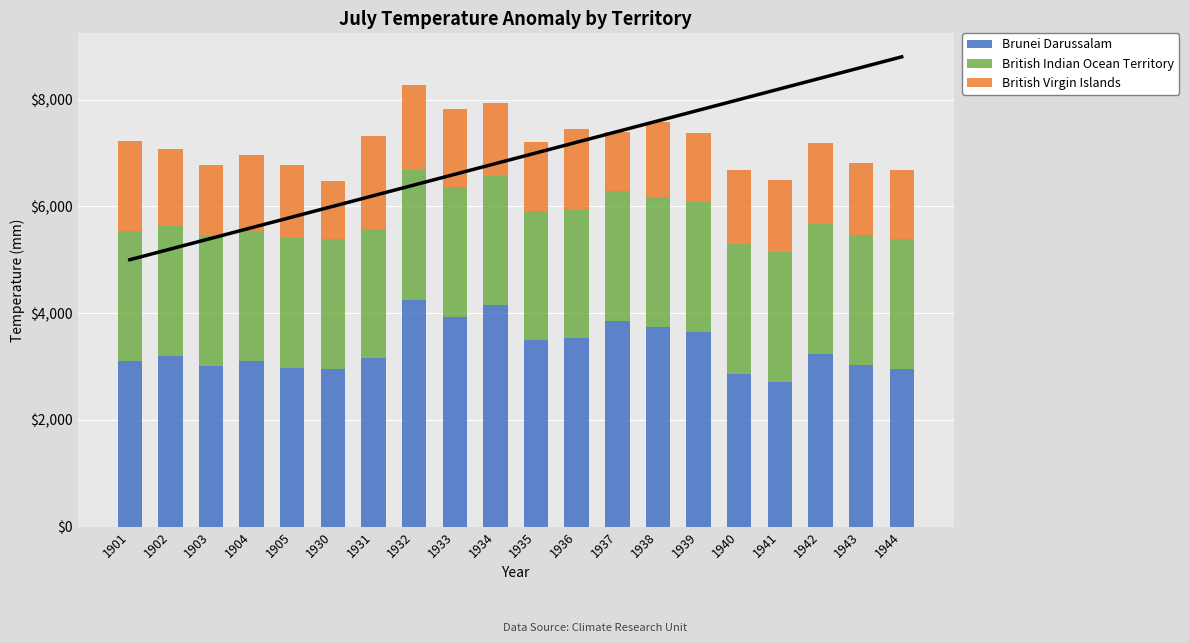

Rank the series at 1935 from lowest to highest value.

British Virgin Islands, British Indian Ocean Territory, Brunei Darussalam, Trend Line